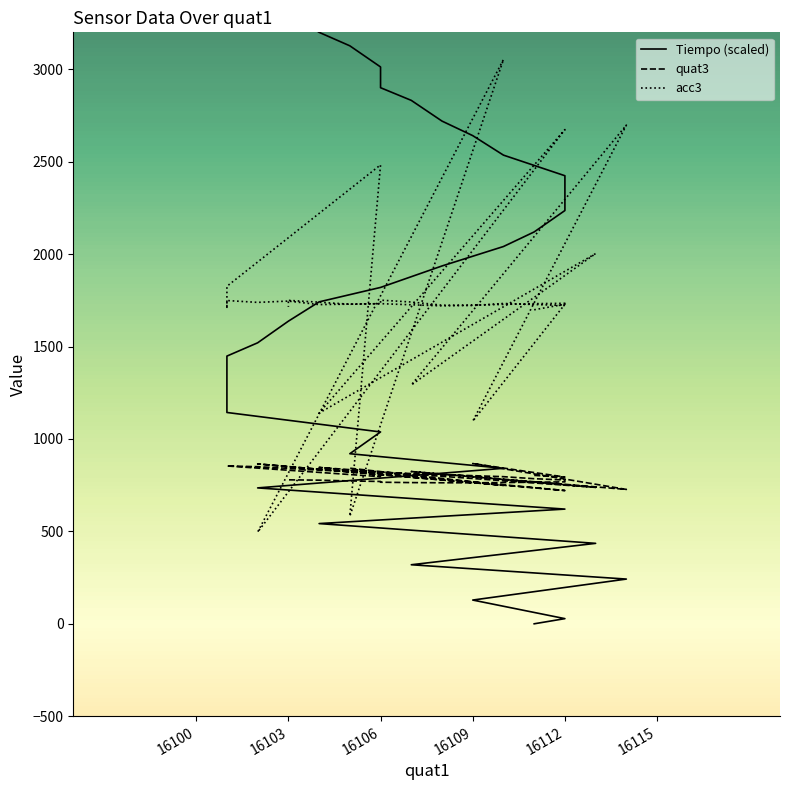

How many lines are shown in the chart?

3